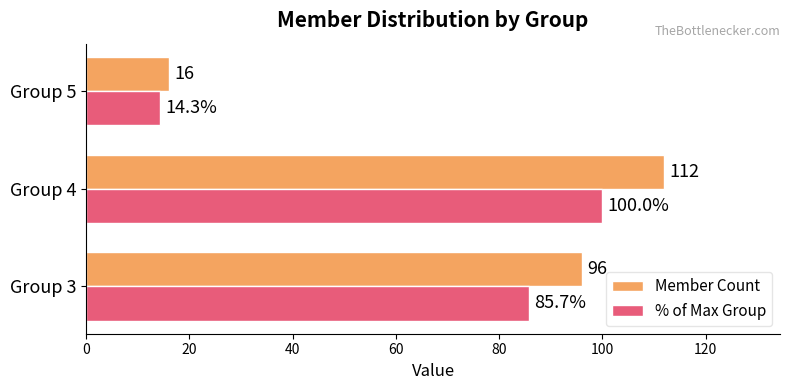

At which category does the chart reach its peak across all series?

Group 4